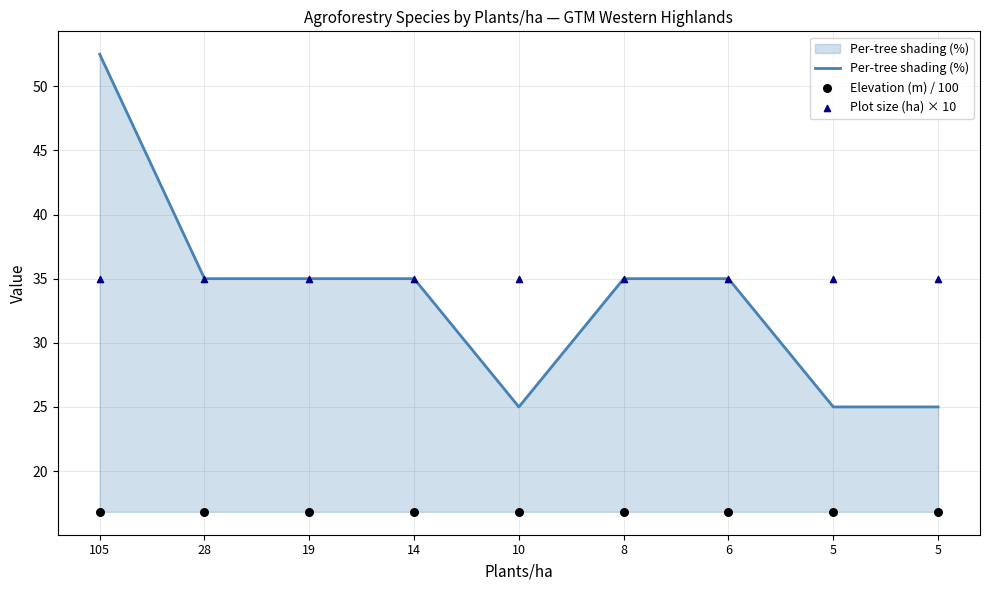

Which series has the largest Y range (max minus min)?

Per-tree shading (%)